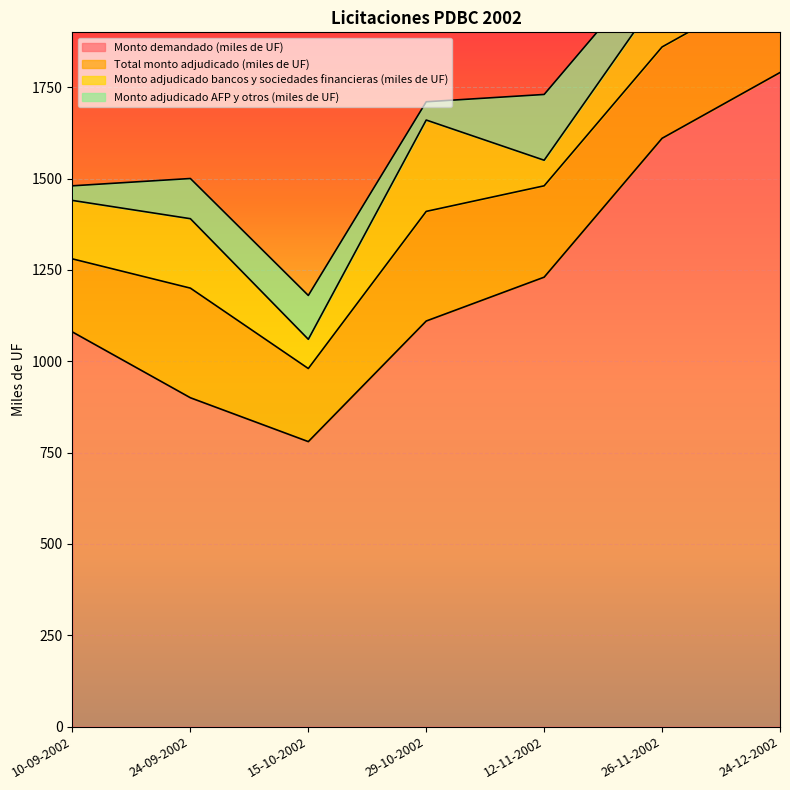

Which series has the largest total across all categories?

Monto demandado (miles de UF)